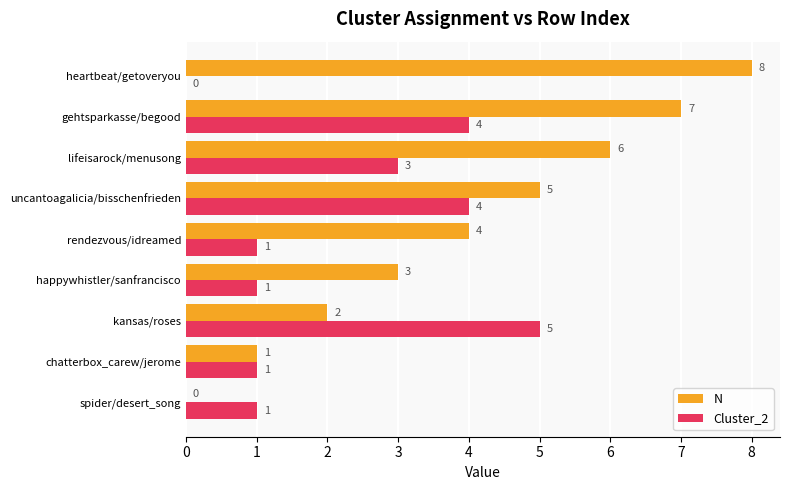

Count the number of data series in this chart.

2